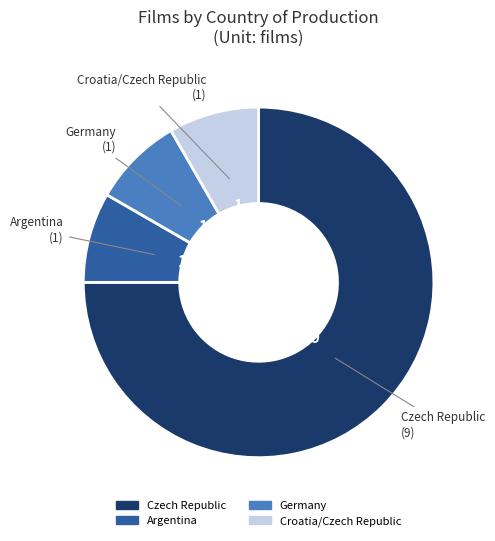

Does any single category account for the majority?

Yes